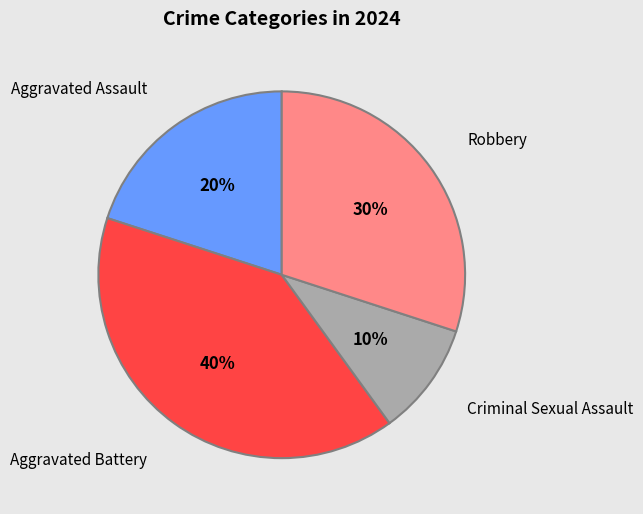

To the nearest percent, what is the average slice percentage?

25%